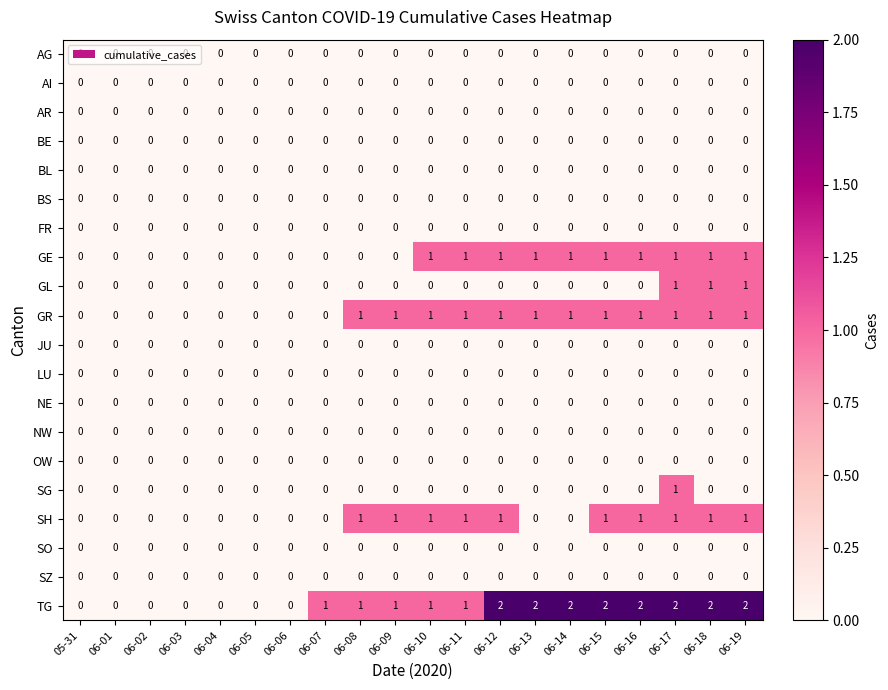

At which category is the sum across all series the highest?

06-17